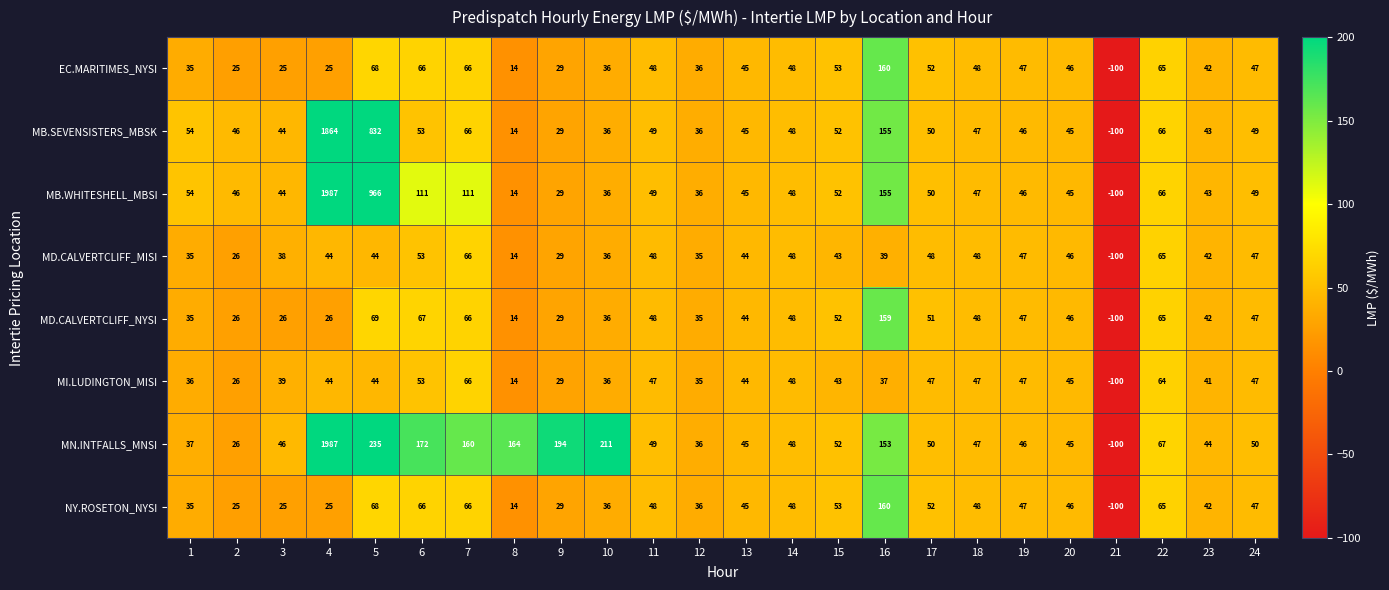

What is the spread (max minus min) of values at 20?

1